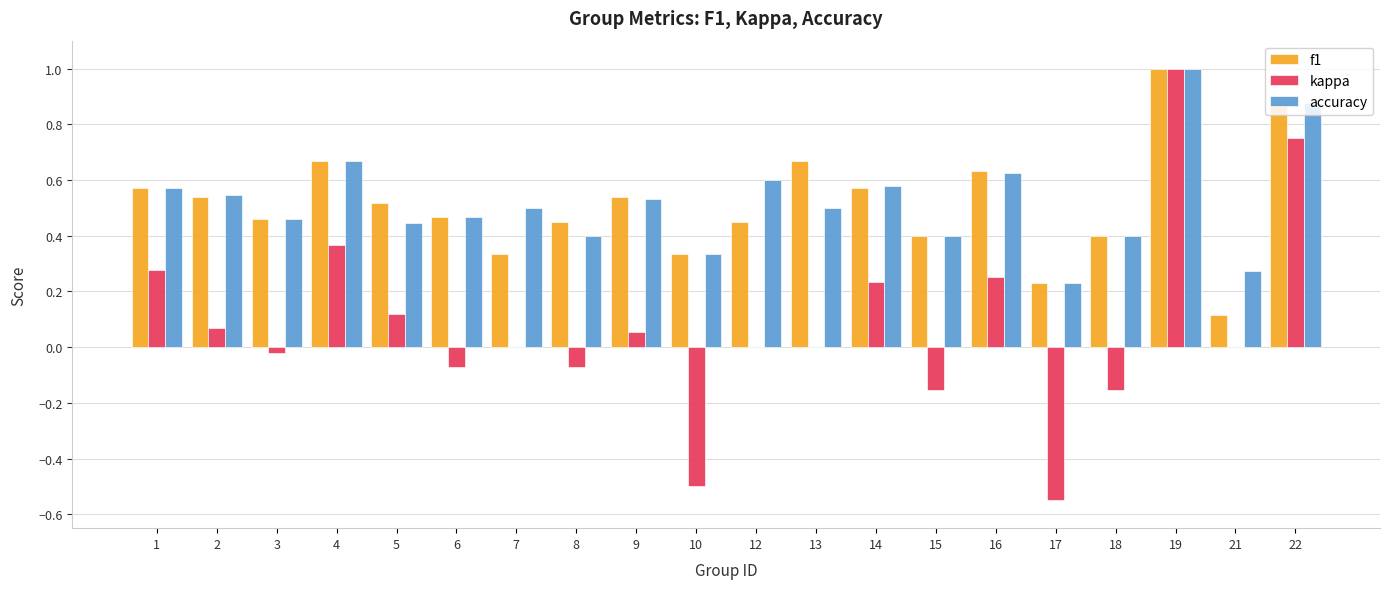

How many groups of bars are there?

20